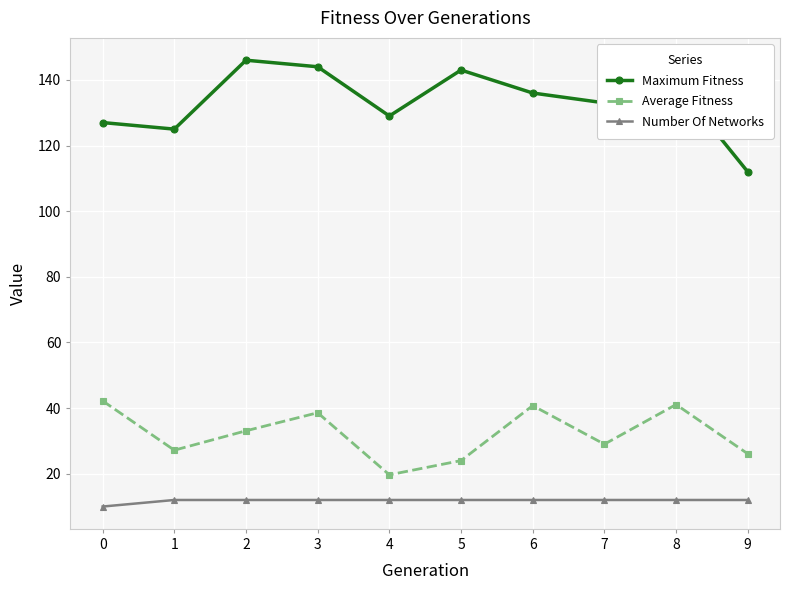

How many interior local valleys does the Average Fitness series have?

3